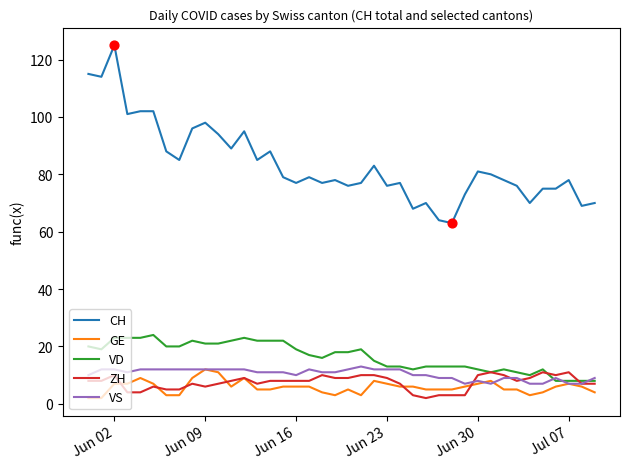

Which series has the largest total across all categories?

CH